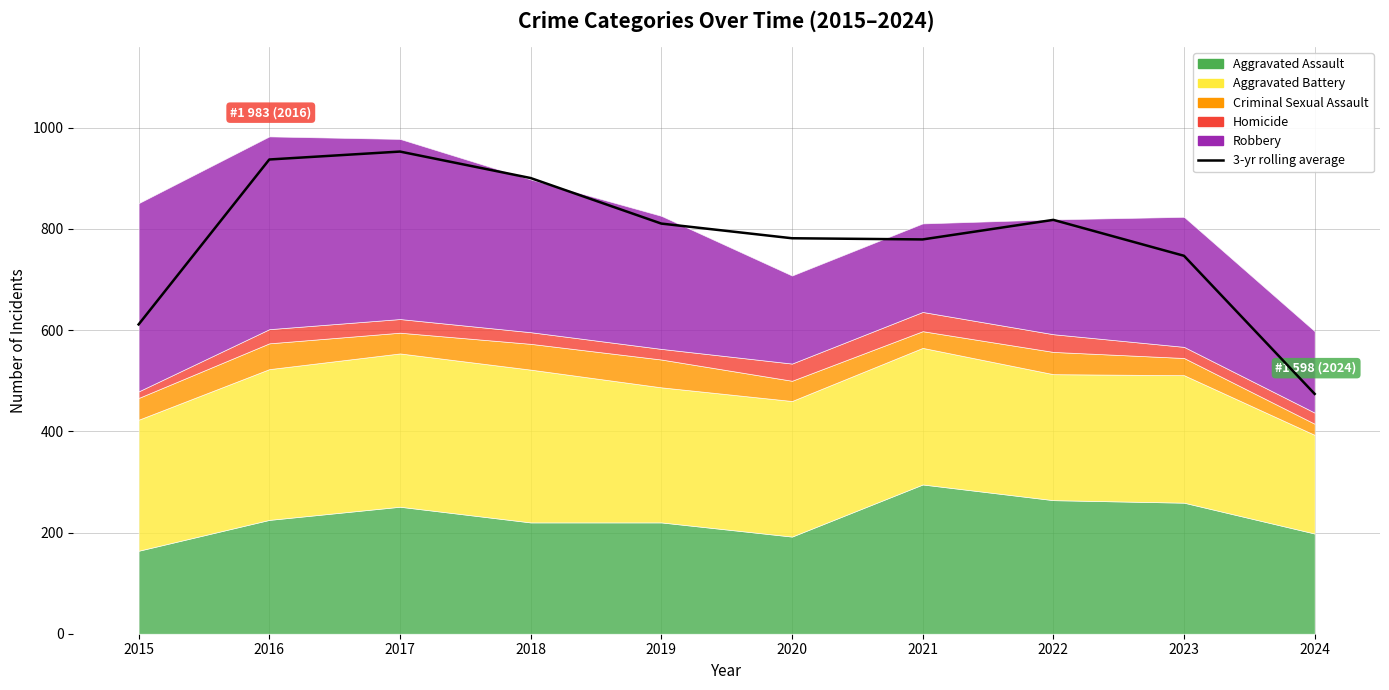

Approximately how many times larger is the value at 2020 compared to 2019?

1.0